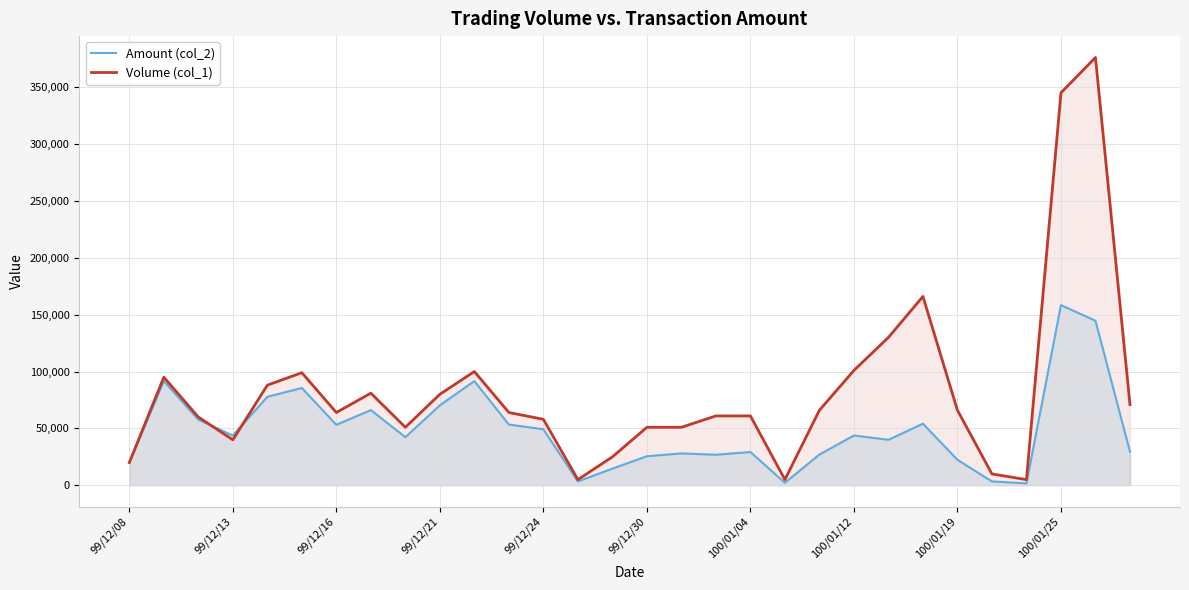

Rank the series at 29 from highest to lowest value.

Volume (col_1), Amount (col_2)